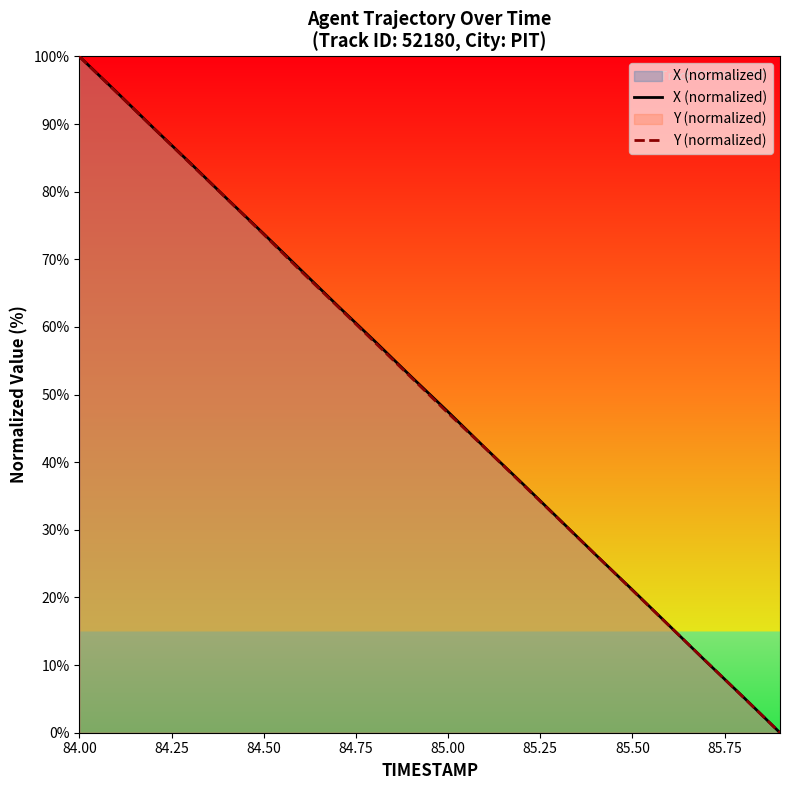

What is the total value across all series at 85.00?

94.7